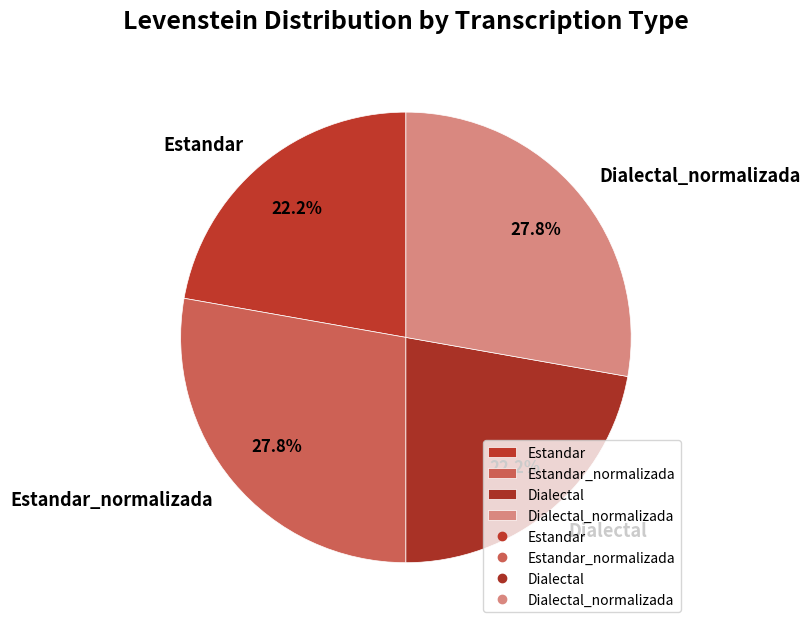

Is it true that Estandar is 22% of the pie?

True